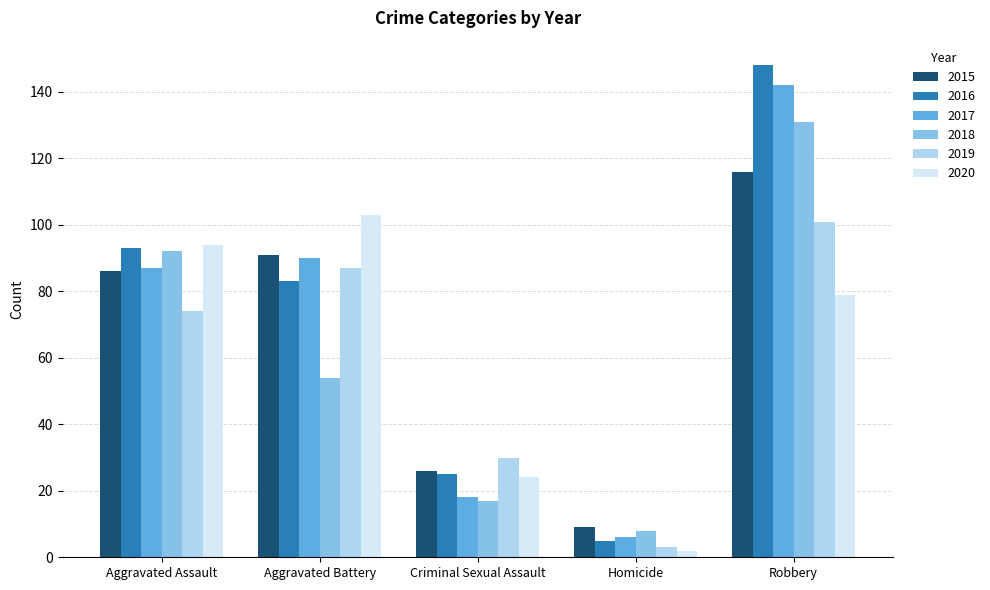

What is the spread (max minus min) of values at Robbery?

69